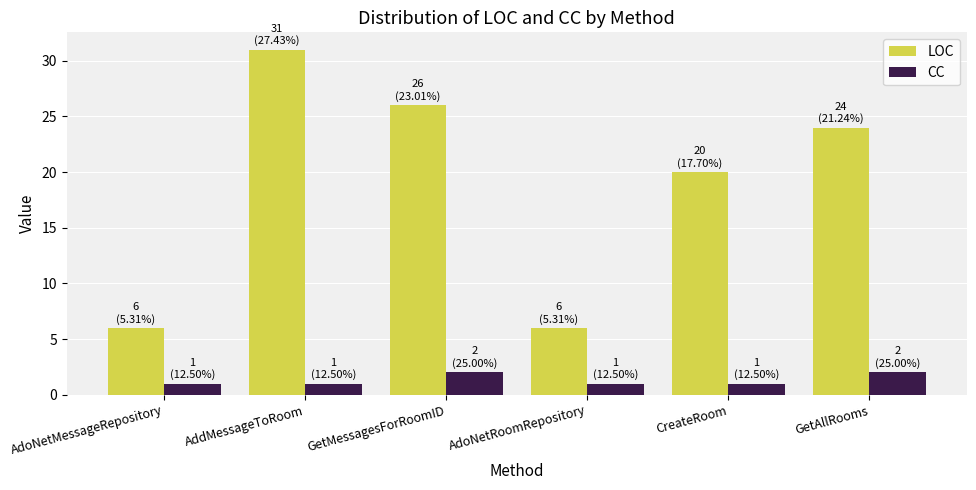

Reading left to right, extract all data points from this chart.

LOC: 6	31	26	6	20	24
CC: 1	1	2	1	1	2